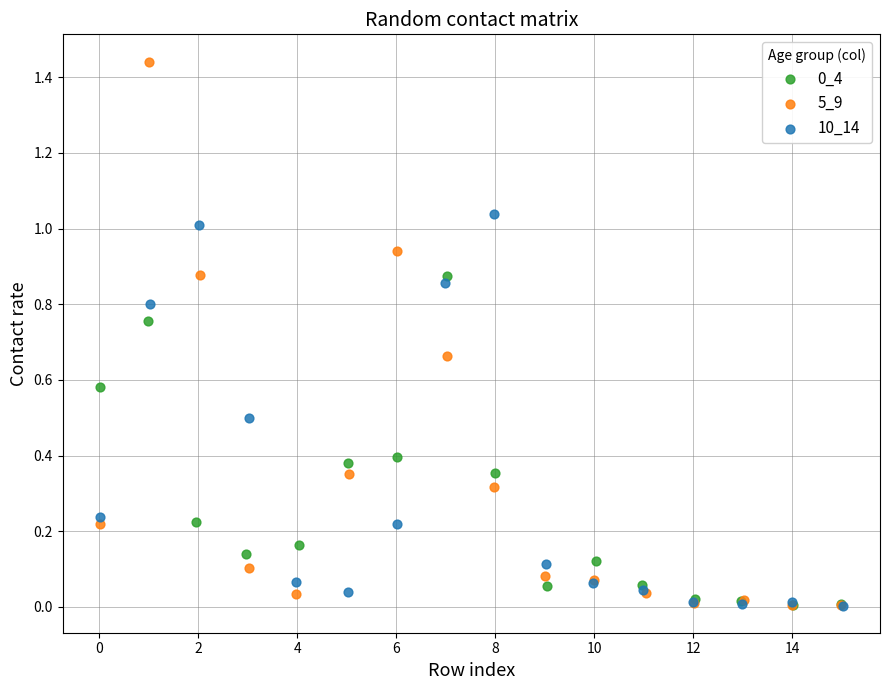

Which series contains the highest Y value?

5_9